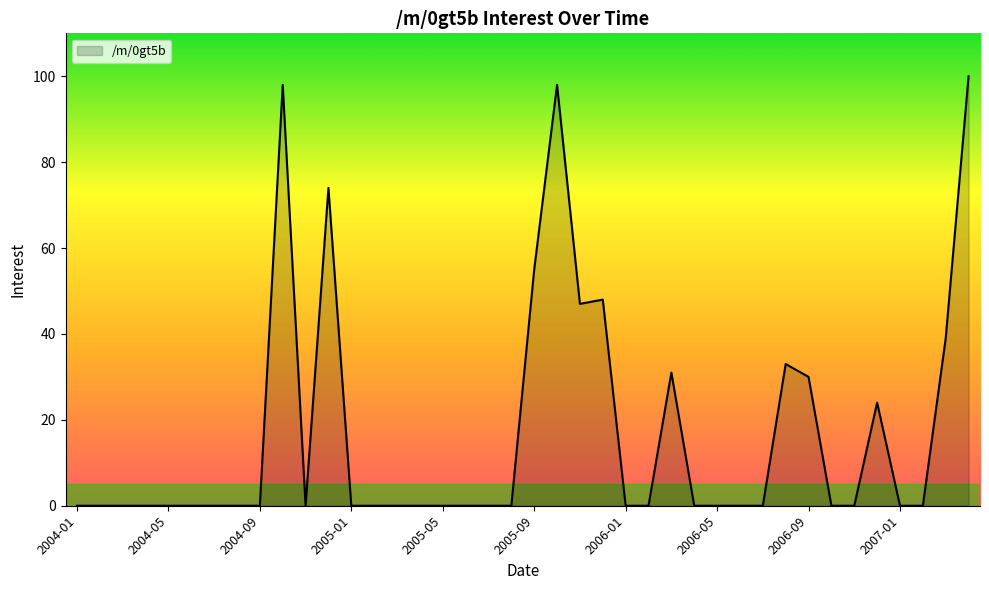

What is the difference between the maximum and minimum values?

100